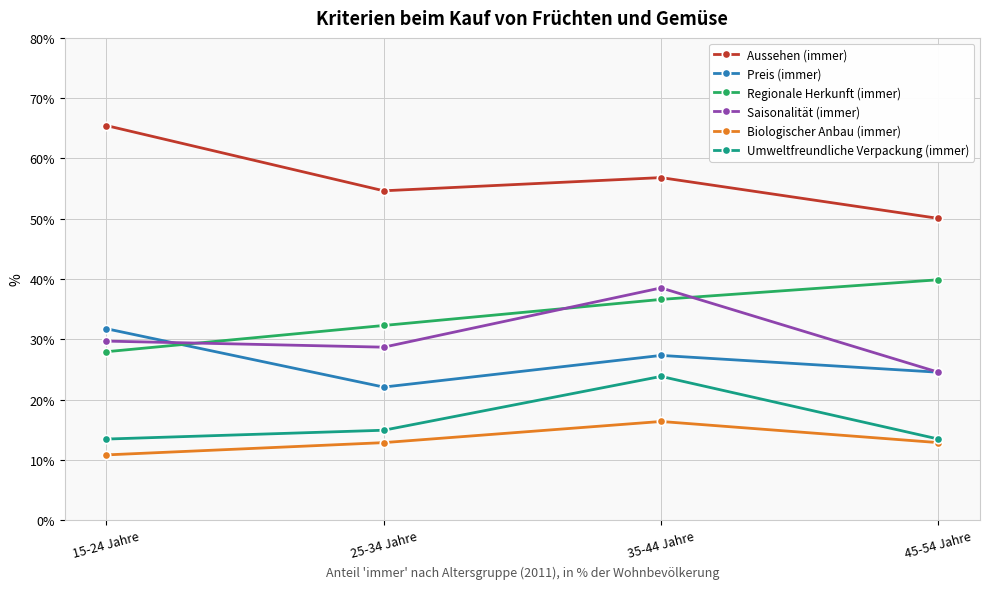

True or false: Aussehen (immer) has more than 0 interior local peaks.

True